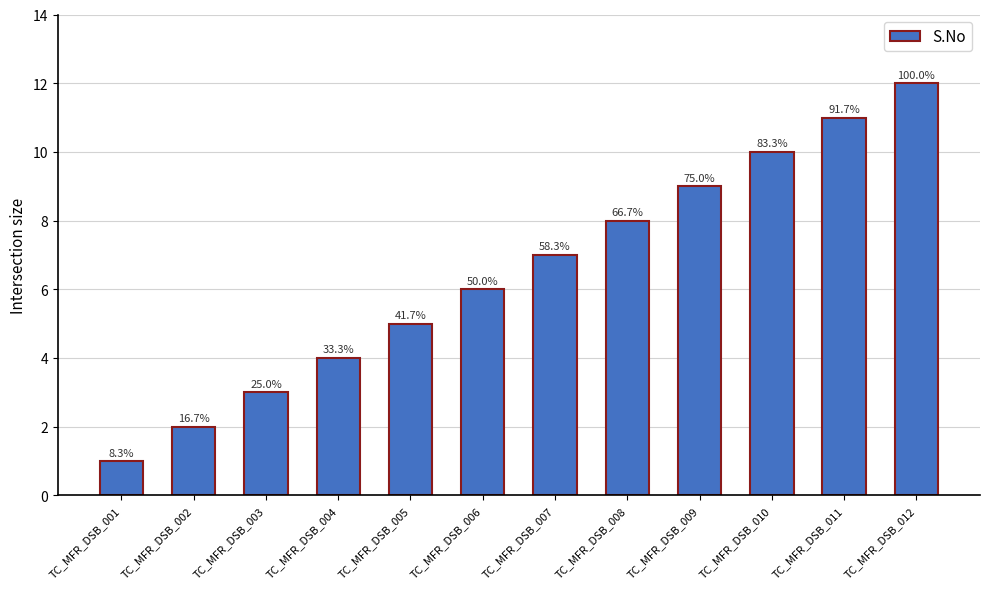

Rank the categories by value from highest to lowest.

TC_MFR_DSB_012, TC_MFR_DSB_011, TC_MFR_DSB_010, TC_MFR_DSB_009, TC_MFR_DSB_008, TC_MFR_DSB_007, TC_MFR_DSB_006, TC_MFR_DSB_005, TC_MFR_DSB_004, TC_MFR_DSB_003, TC_MFR_DSB_002, TC_MFR_DSB_001